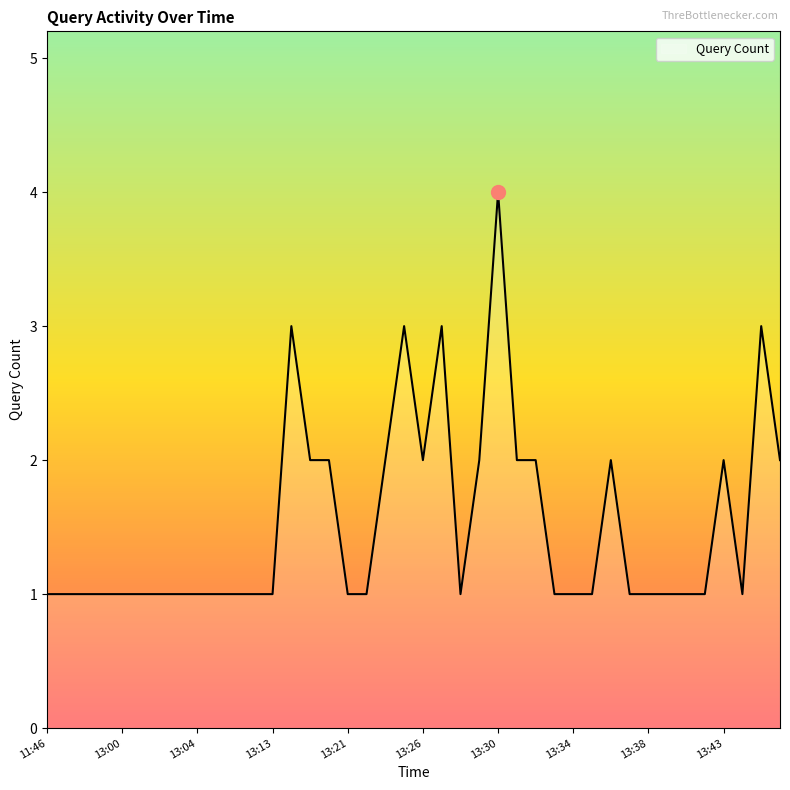

What is the greatest value displayed?

4